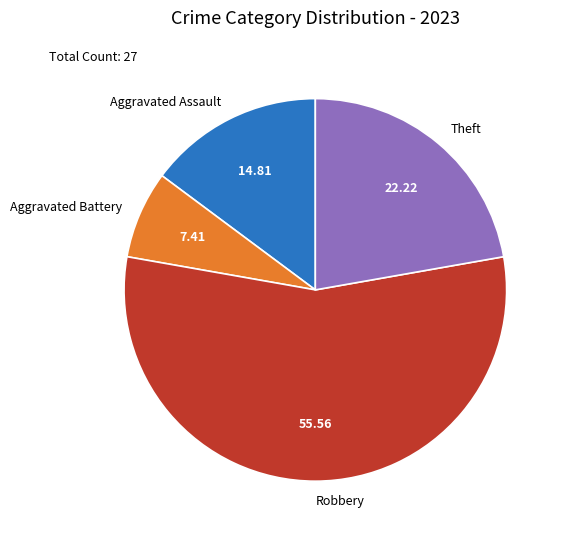

Does any single category account for the majority?

Yes